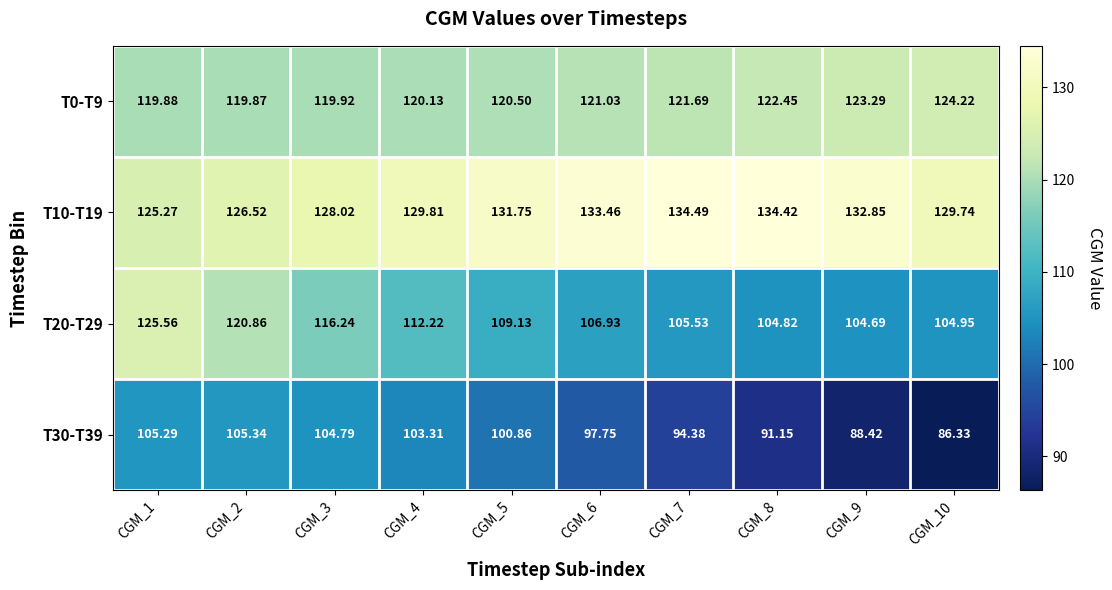

List the series in order of their overall mean, lowest first.

T30-T39, T20-T29, T0-T9, T10-T19